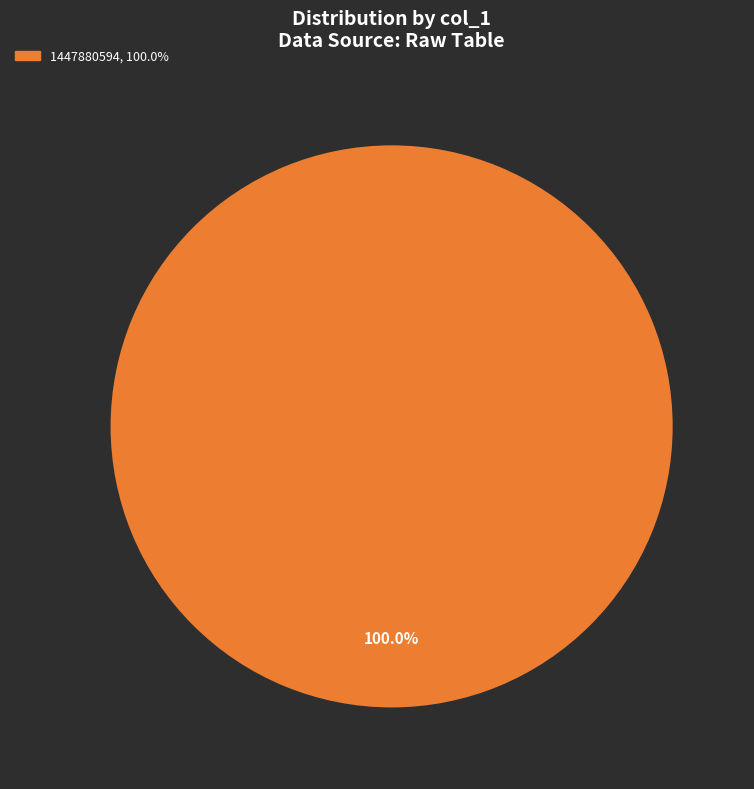

How many slices are in this pie chart?

1